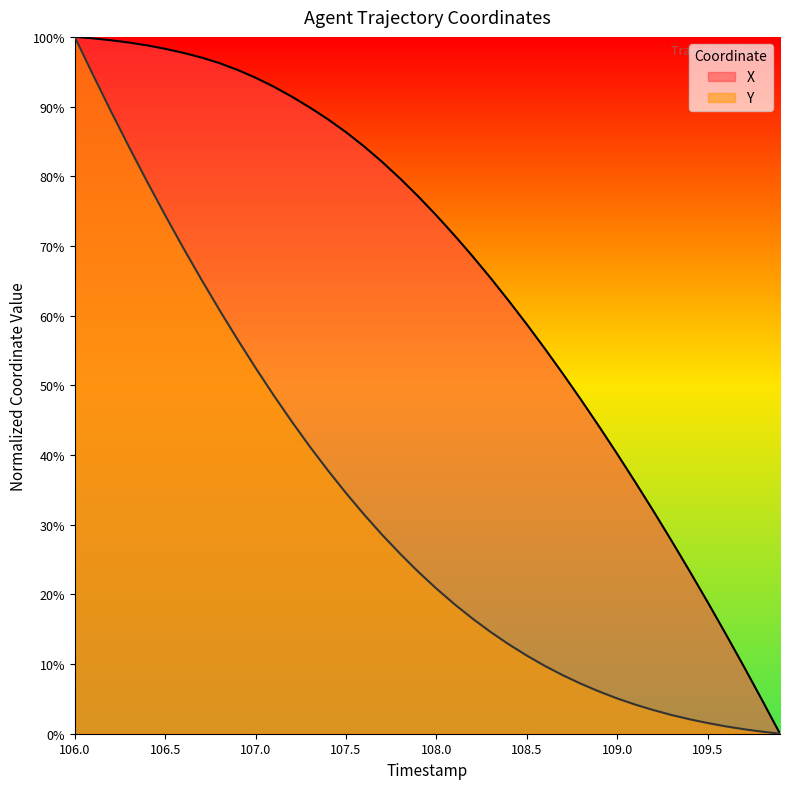

Rank the series by their average value, from lowest to highest.

Y, X